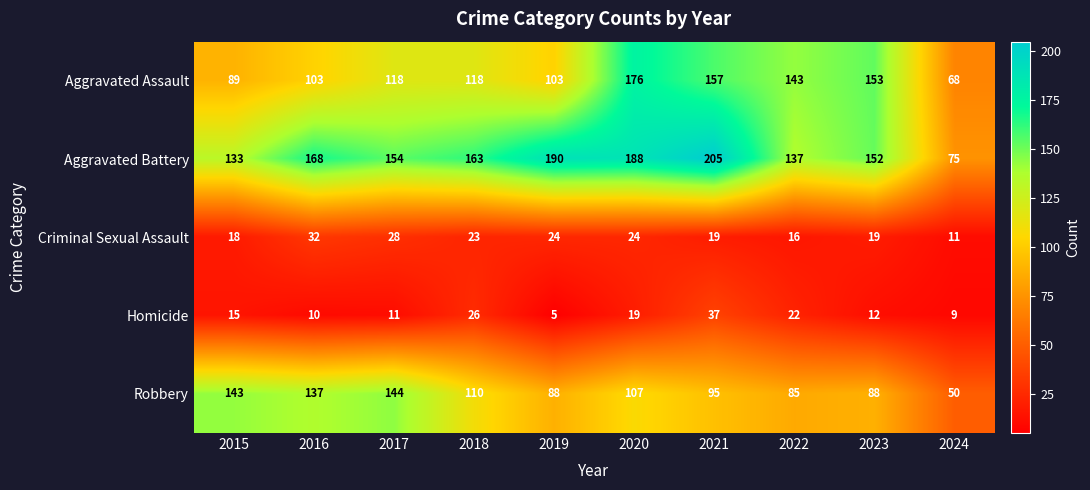

True or false: Aggravated Battery has a value of 168 at 2016.

True